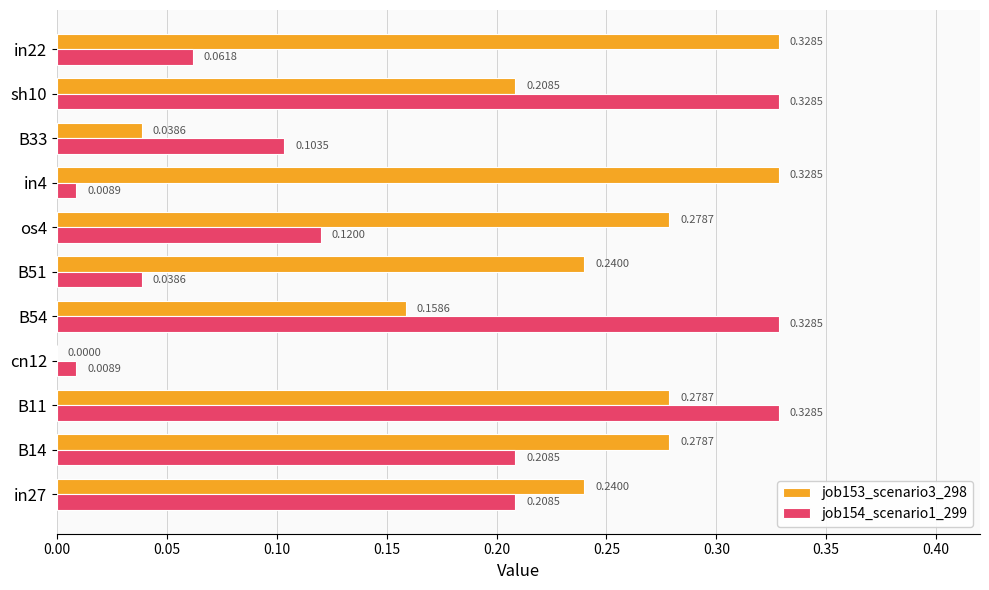

What is the sum of all job153_scenario3_298 values?

2.4